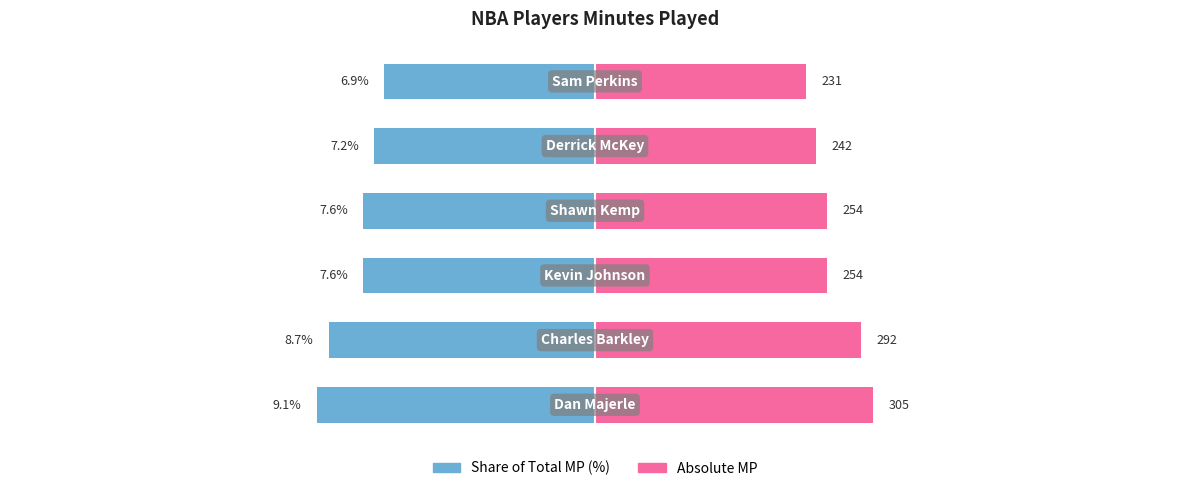

What is the average value of the Minutes Played (share) series?

-7.8